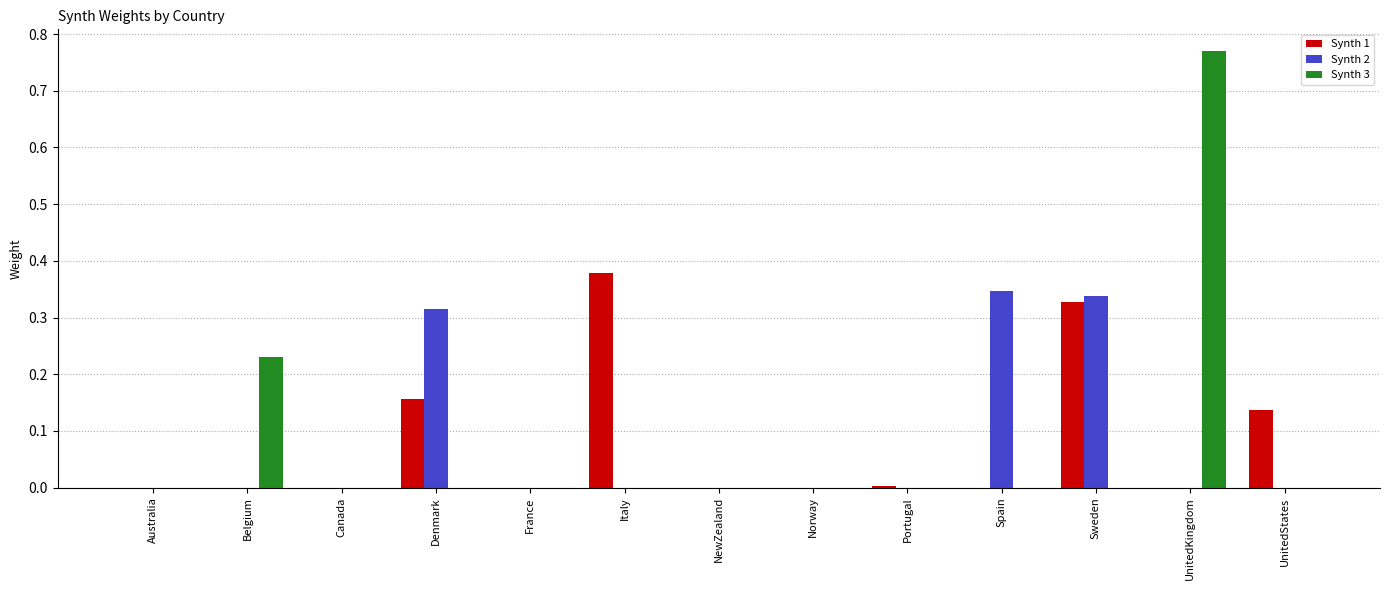

Which series has the widest spread of values?

Synth 3